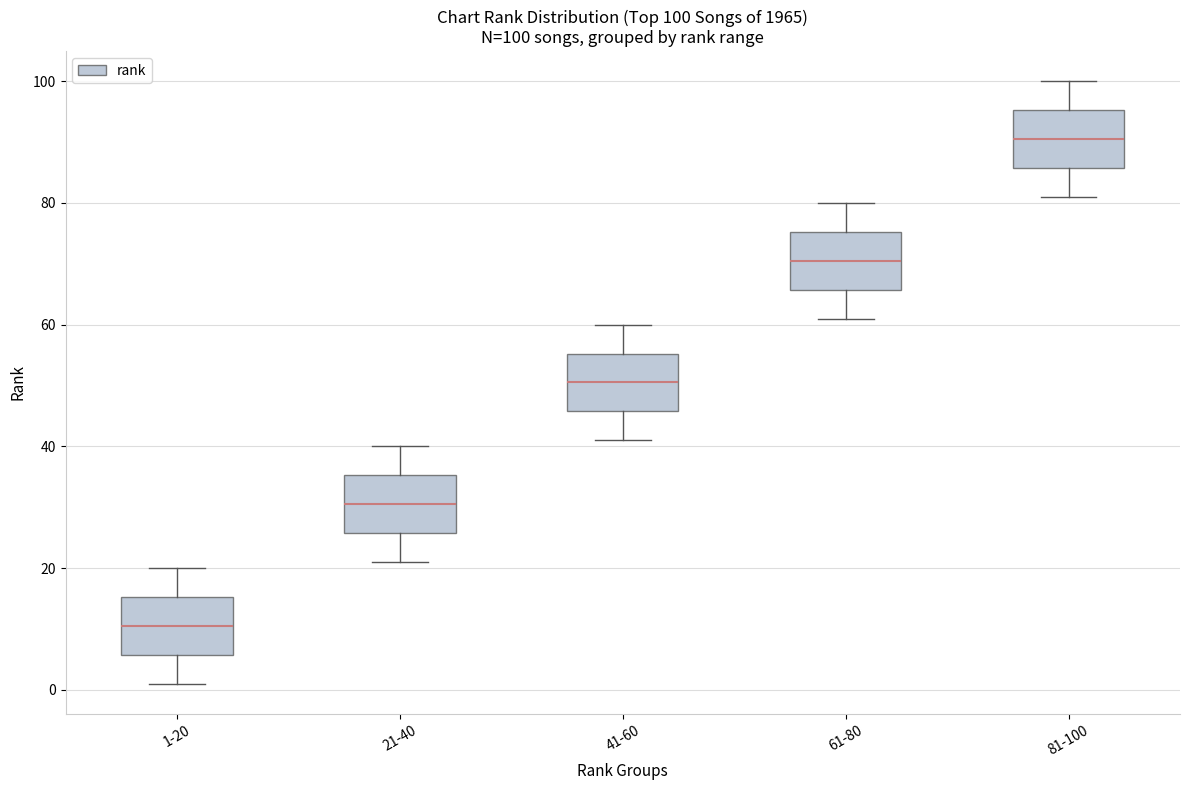

Which box has the lowest median line?

1-20